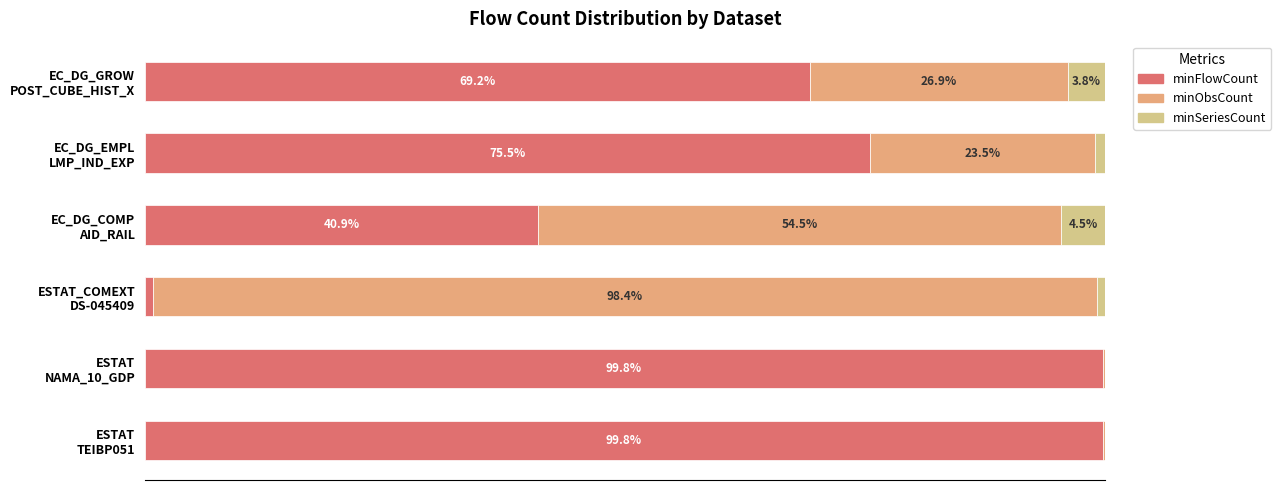

What are all the series names shown in the legend?

minFlowCount, minObsCount, minSeriesCount